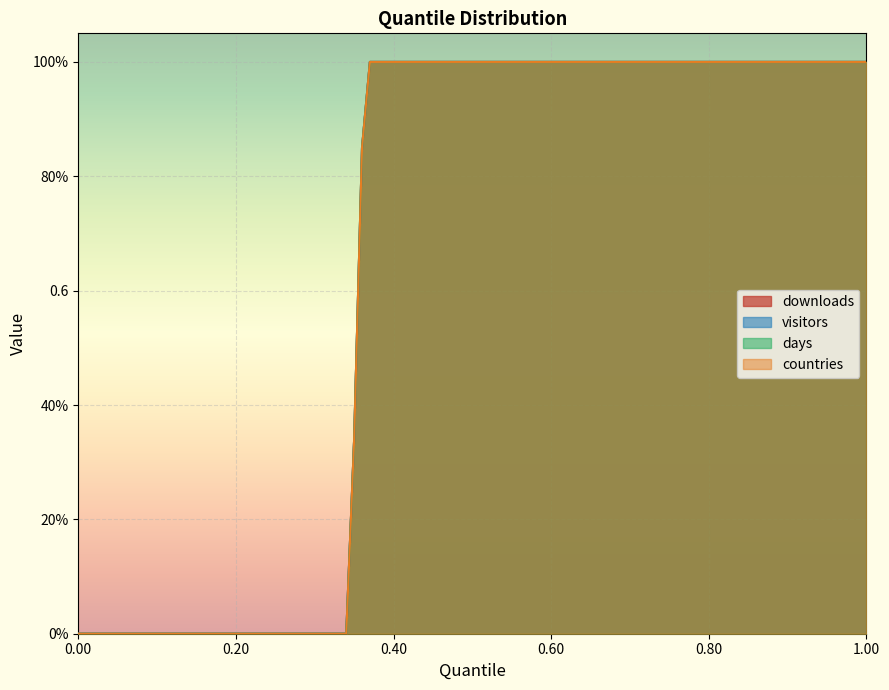

Which has a higher value, 0.55 or 0.8?

0.55